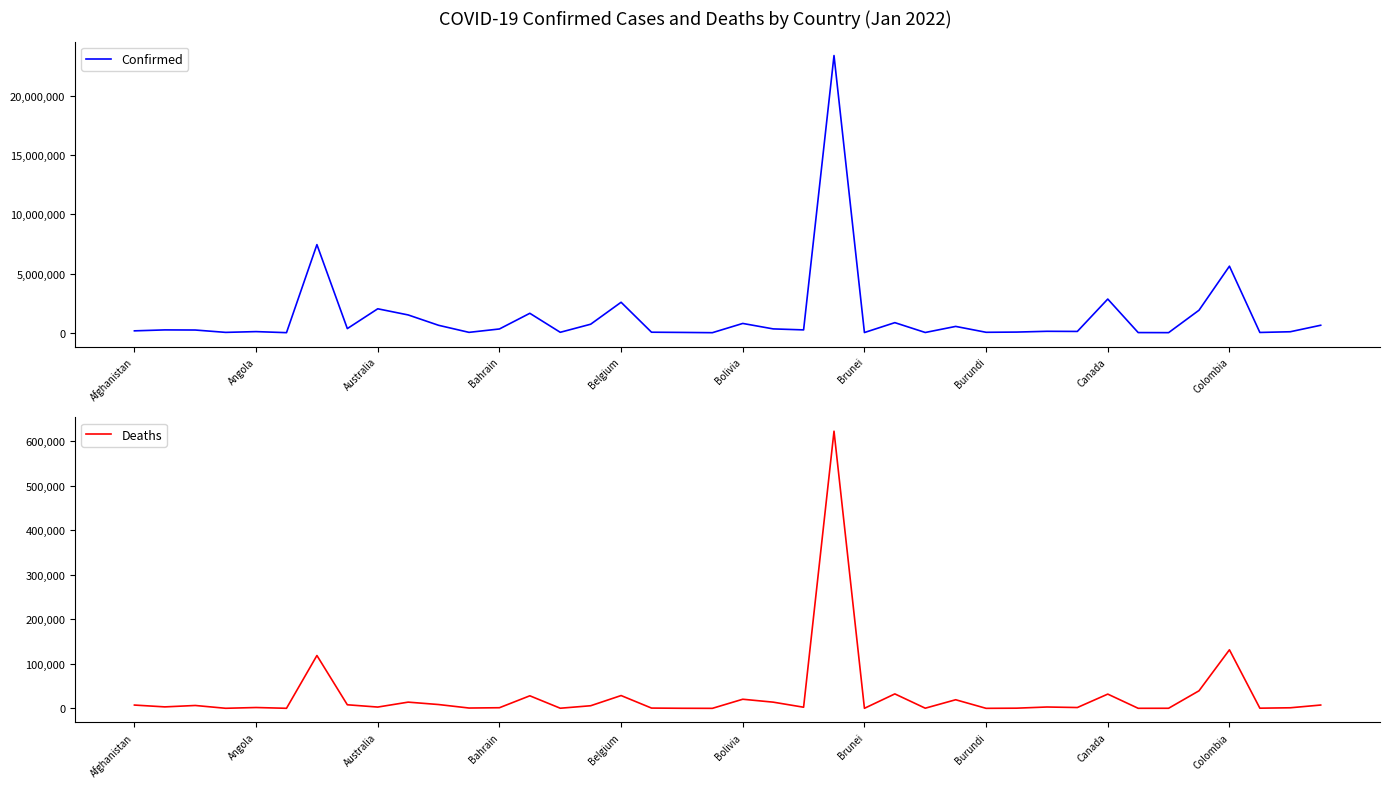

How many series are shown in this chart?

2